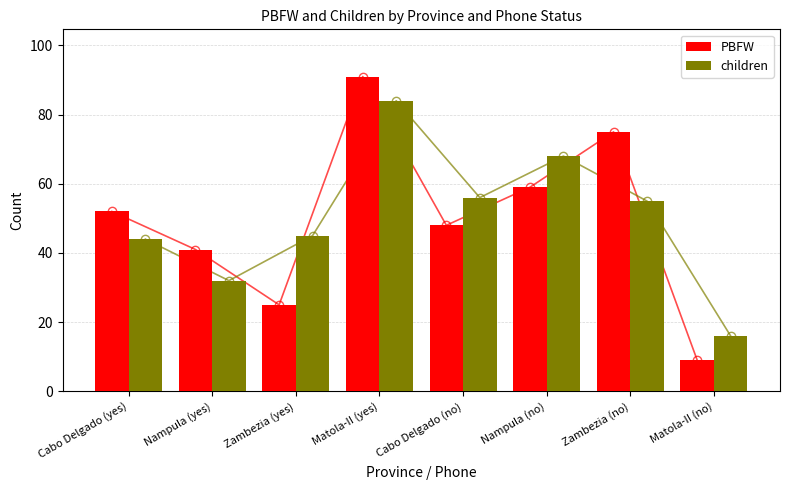

How many categories are shown in the chart?

8